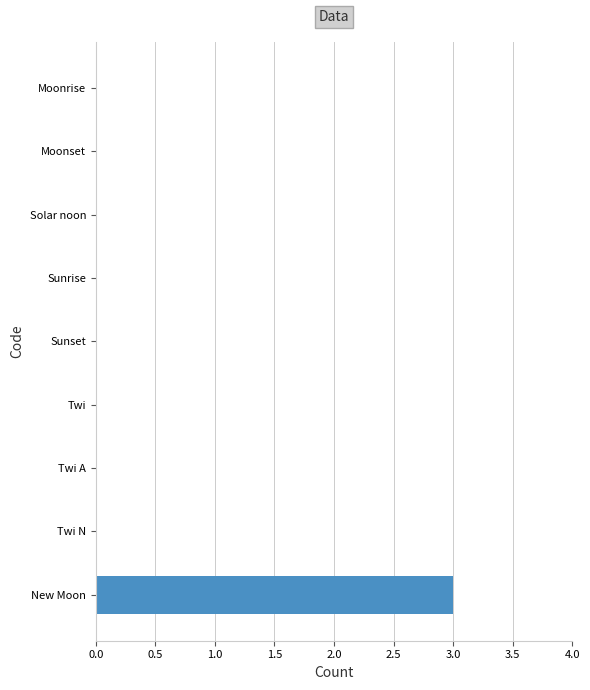

The value at Twi is 0. True or false?

True